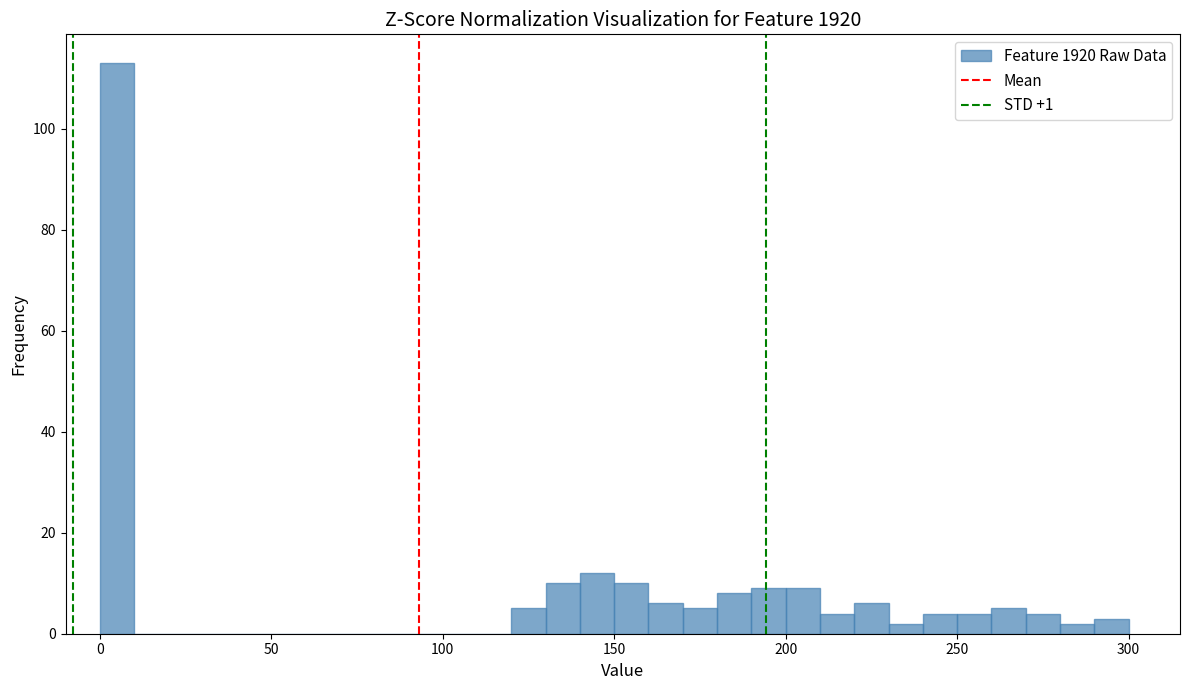

Read against the x-axis, roughly where is the centre of the tallest bar?

5